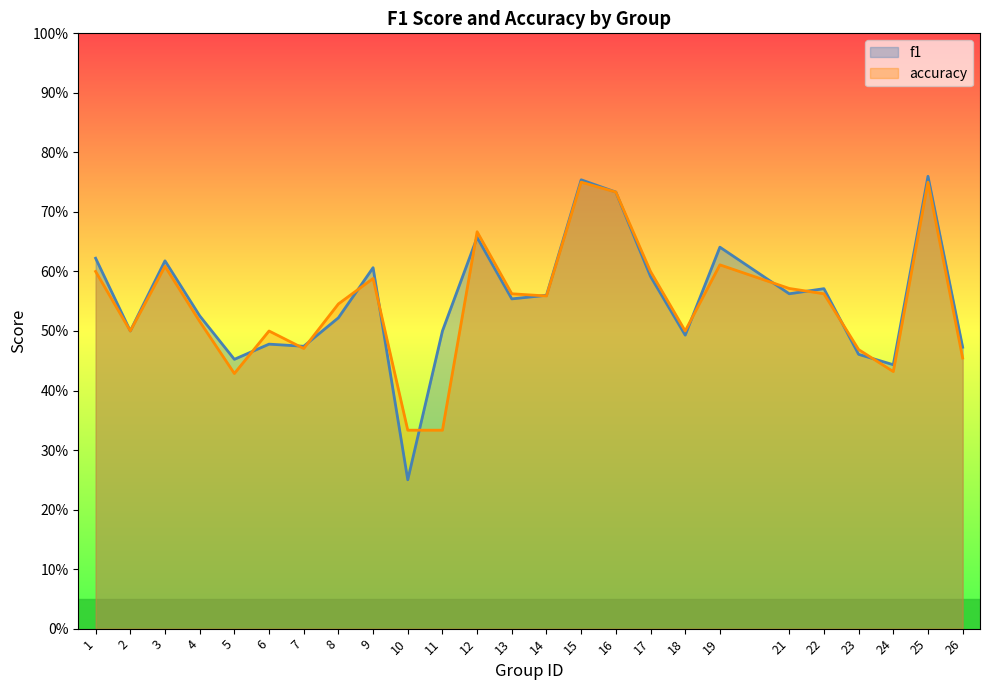

At which category does f1 reach its first local valley?

2